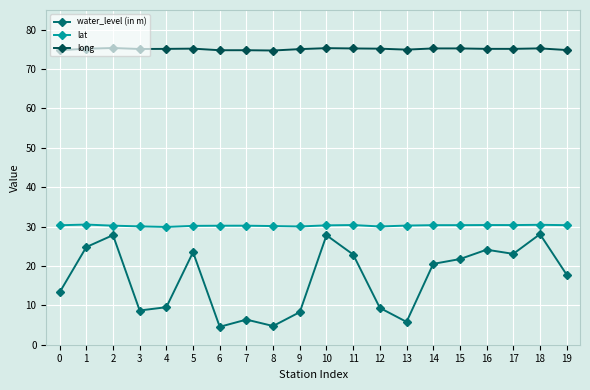

The value of long at 7 is 111.4. True or false?

False